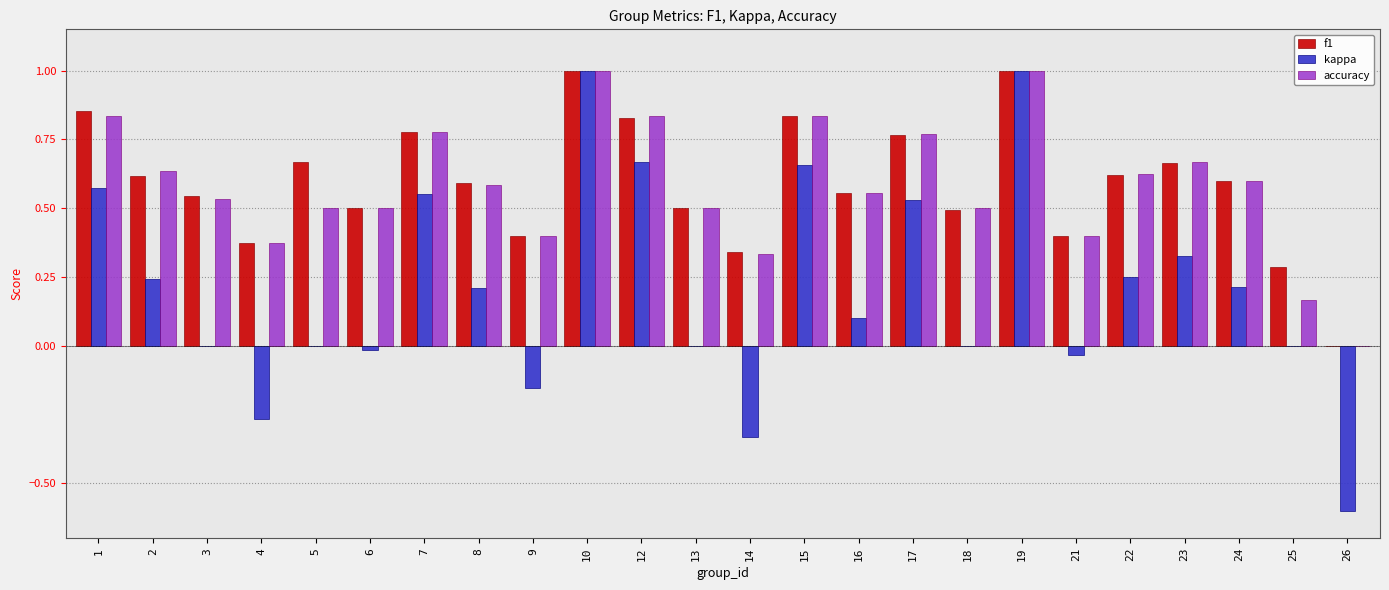

What is the total value across all series at 7?

2.1